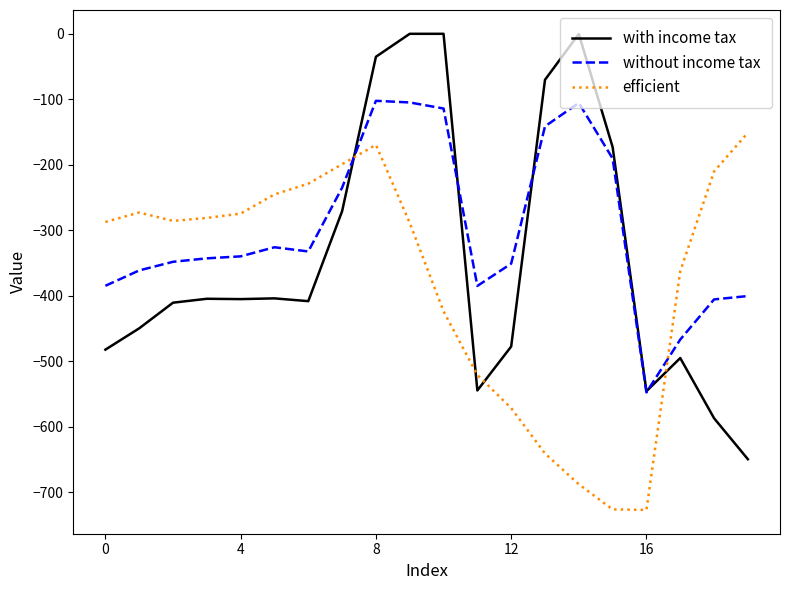

Which series has the widest spread of values?

with income tax